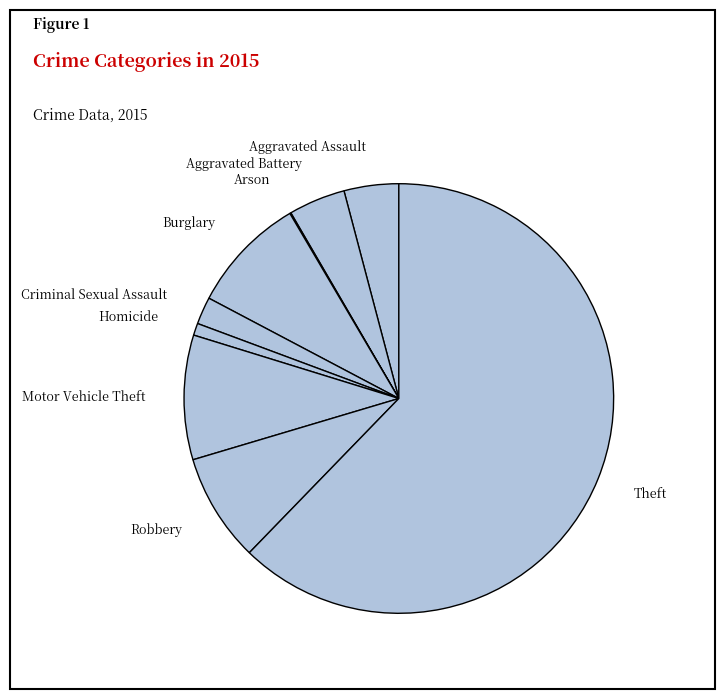

Is there a majority slice in this chart?

Yes